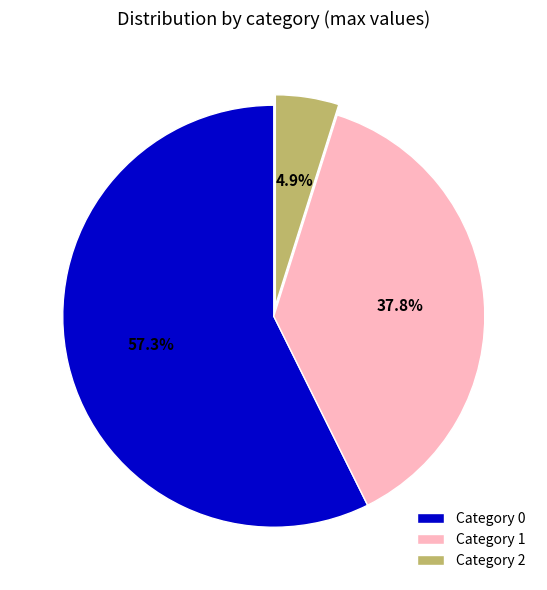

Count the number of slices in the pie.

3